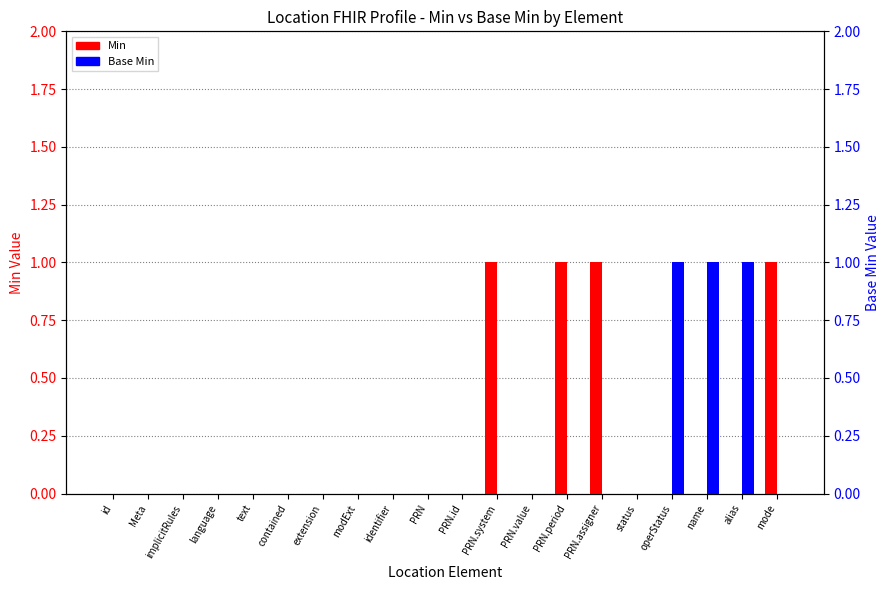

Is it true that Base Min equals 1 at alias?

True